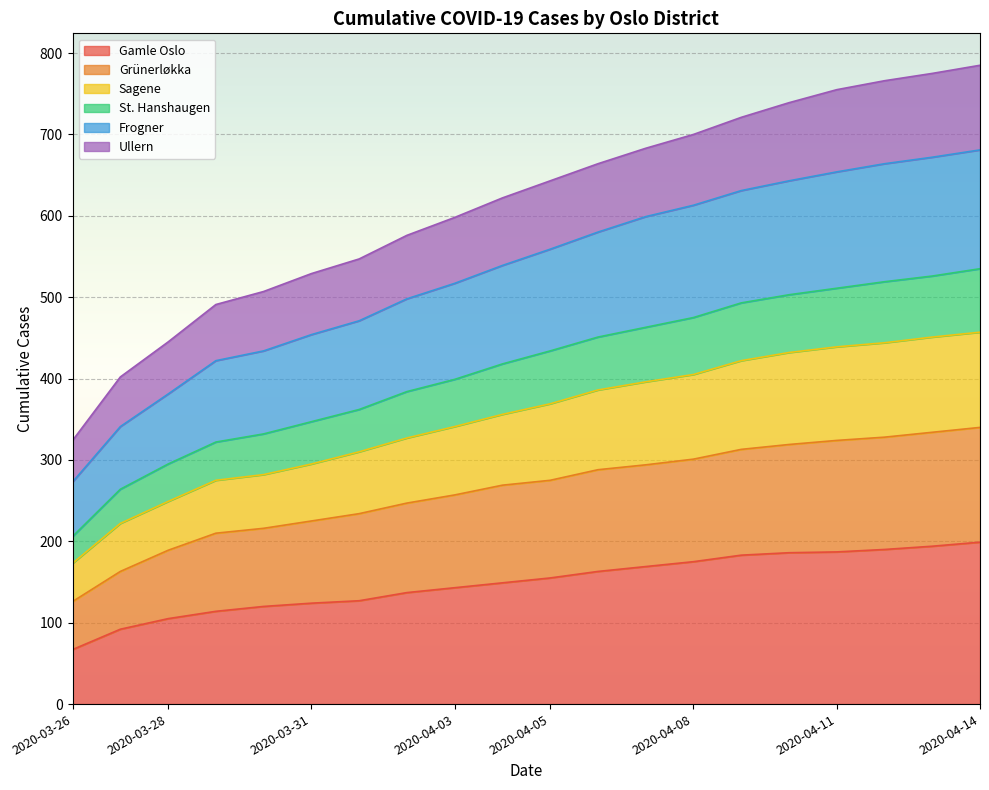

What is the total value across all series at 2020-03-31?

529